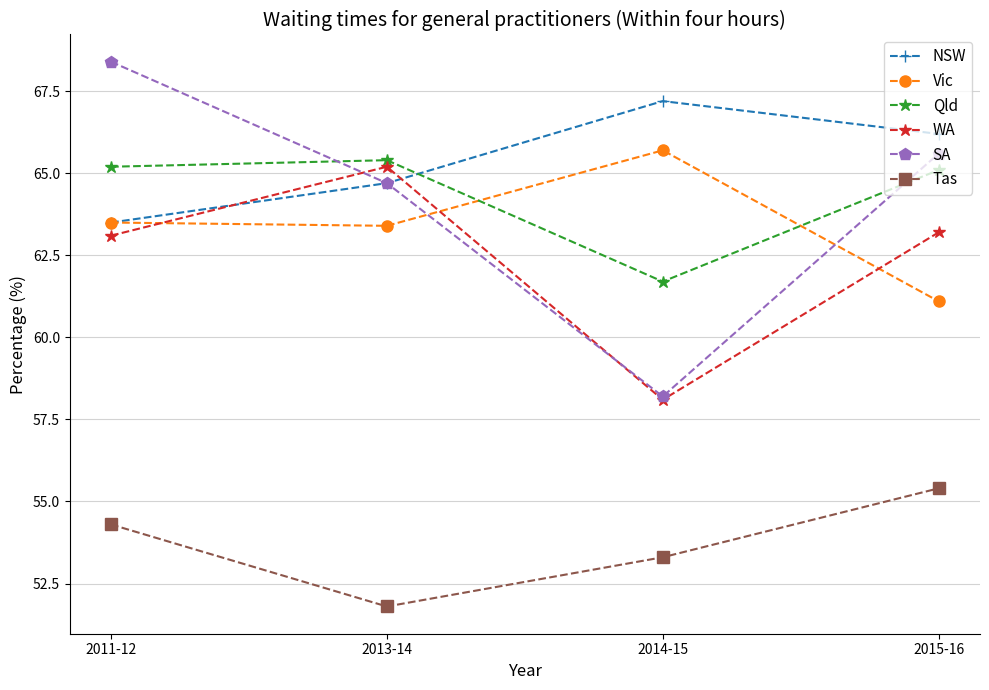

The value of Qld at 2013-14 is 43.6. True or false?

False